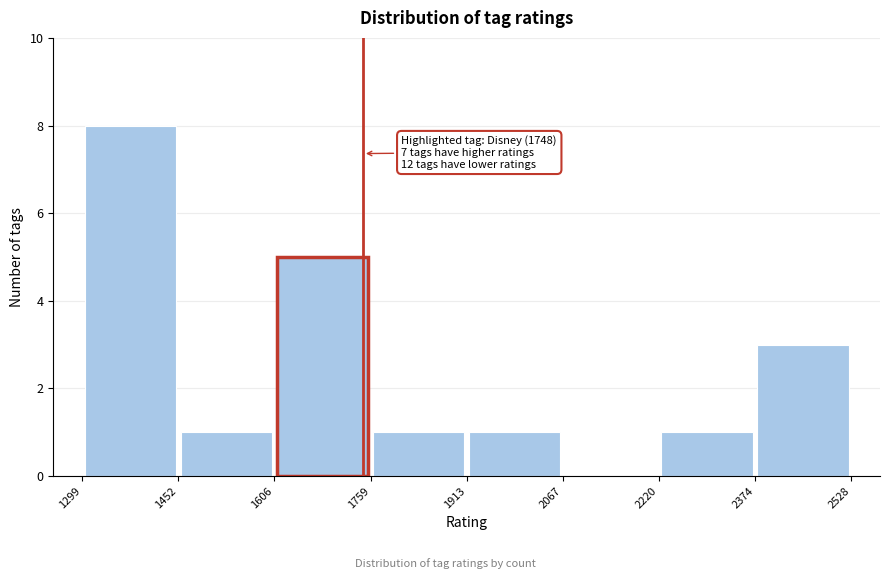

Which range on the x-axis has the tallest bar?

1299 to 1452